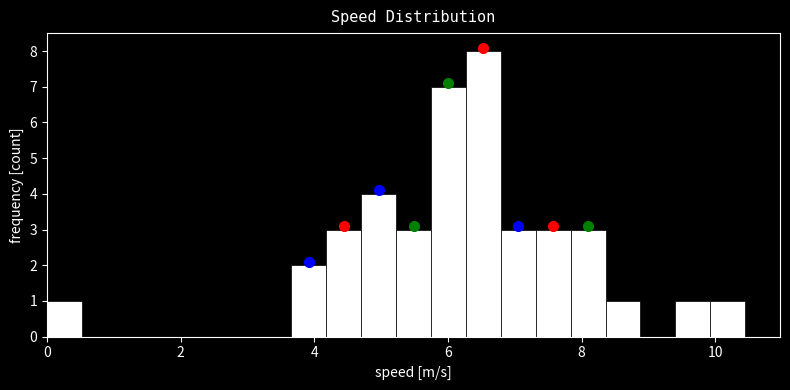

Read against the x-axis, roughly where is the centre of the tallest bar?

6.6